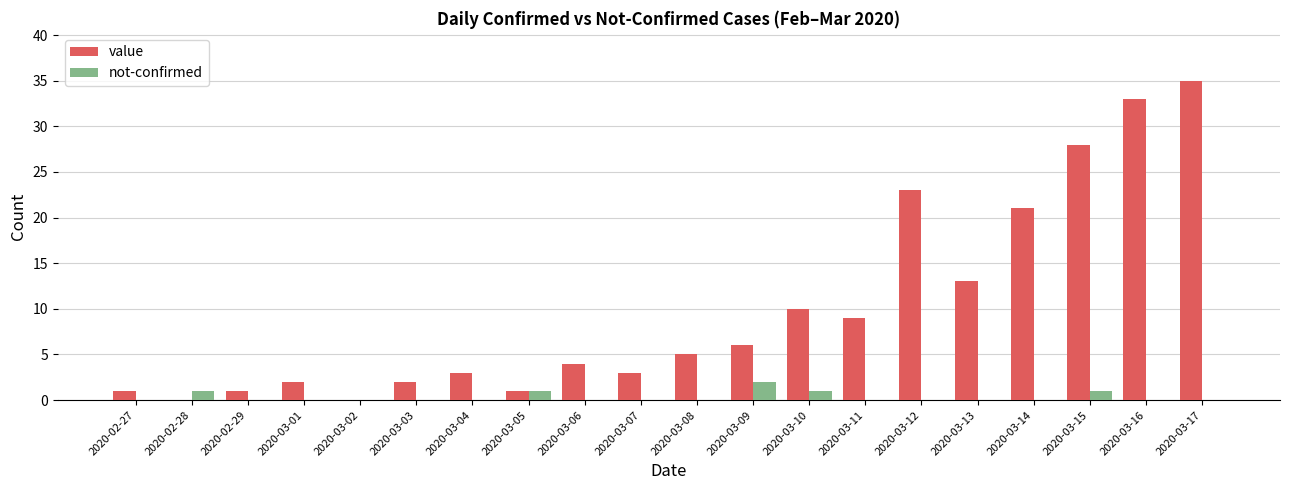

How many categories are shown in the chart?

20